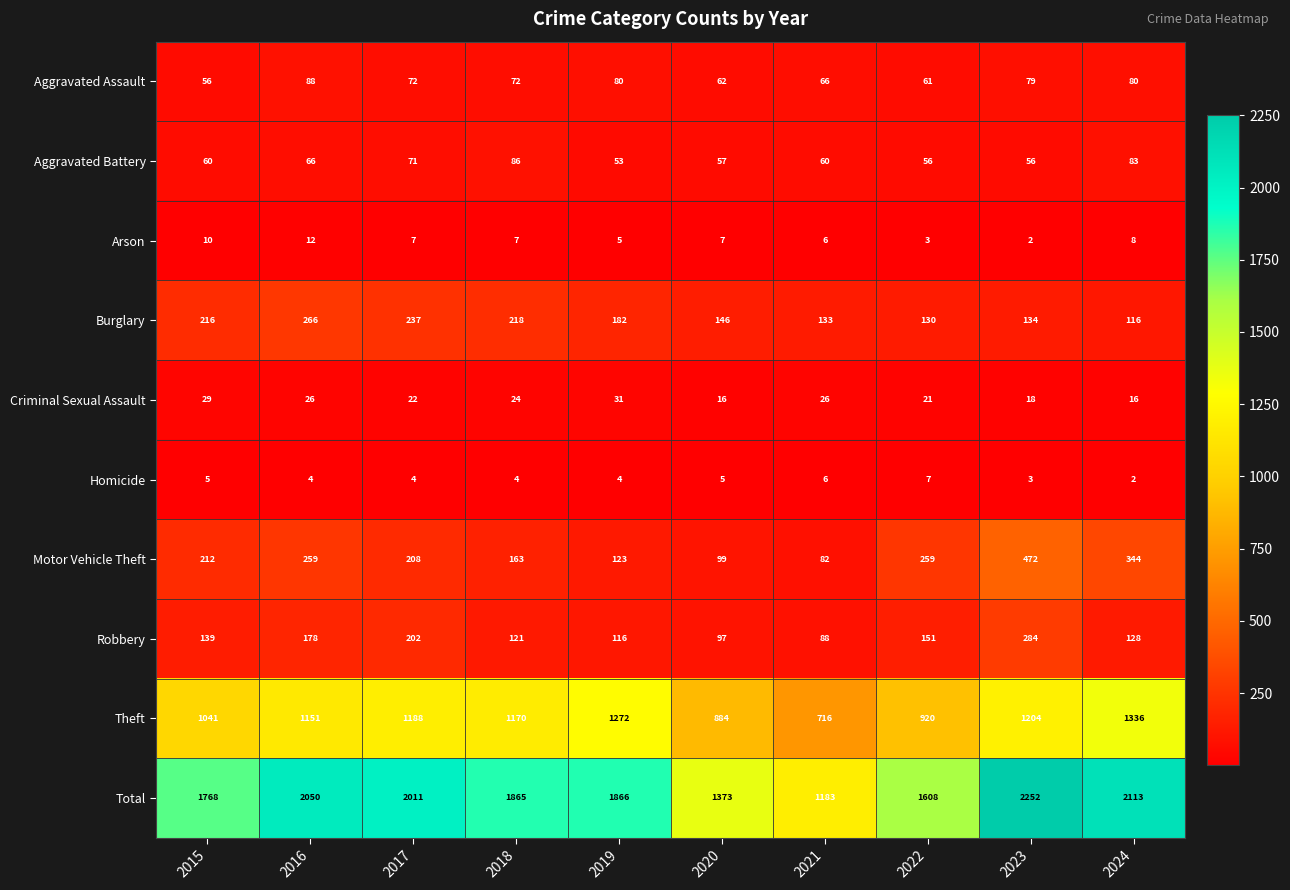

At how many categories does at least one series exceed 1833?

6